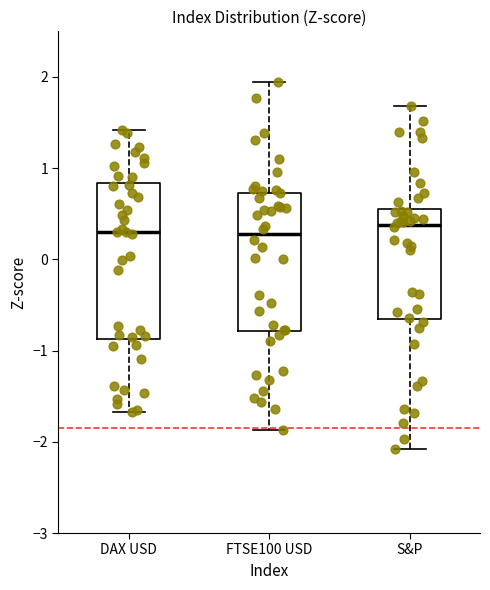

Which box is the tallest, from its lower edge to its upper edge?

DAX USD